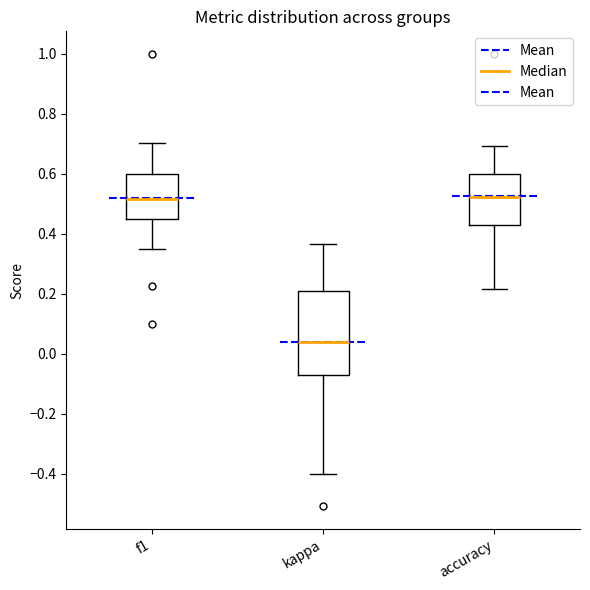

Reading left to right, transcribe this box plot: for each box, give where its median line is, the range the box spans, and where its two whiskers end, as read against the y-axis. The values are not printed on the chart, so give them approximately, as read against the axis.

f1: median 0.52, box 0.46 to 0.60, whiskers 0.34 to 0.70
kappa: median 0.04, box -0.08 to 0.20, whiskers -0.40 to 0.36
accuracy: median 0.52, box 0.42 to 0.60, whiskers 0.22 to 0.70